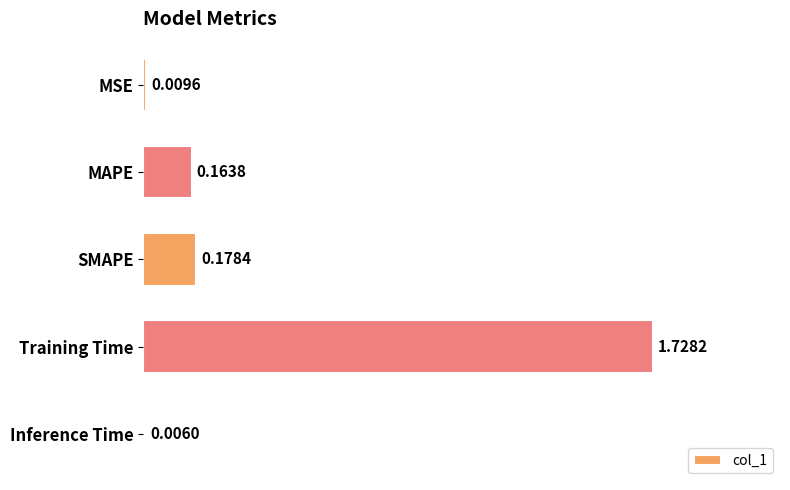

Which category has the highest value across all series?

Training Time